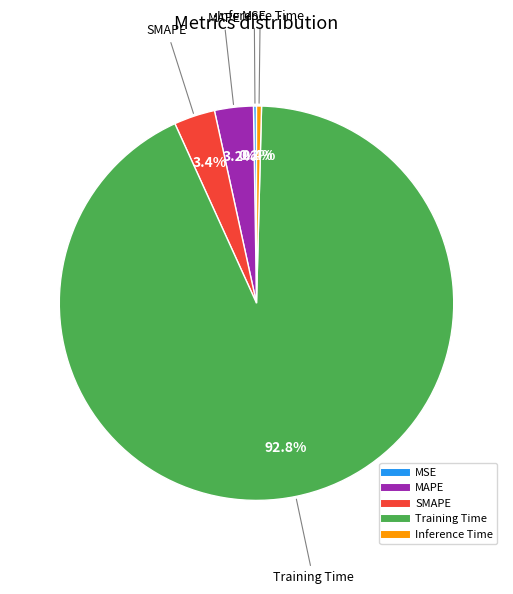

Does SMAPE account for over 50% of the chart?

No